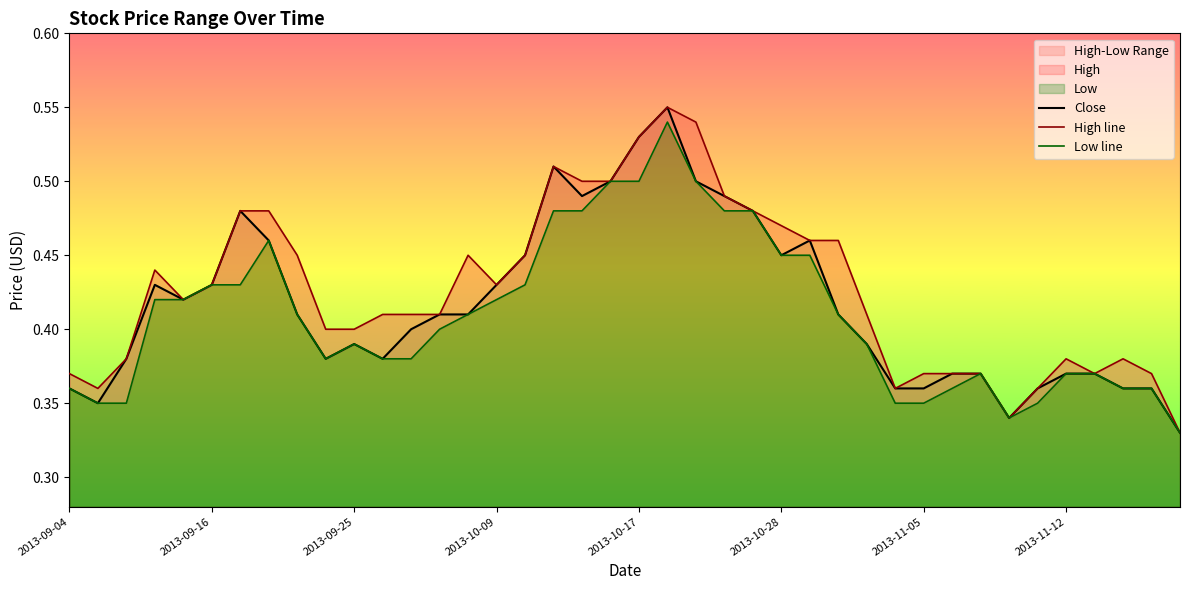

Which category has the lowest value across all series?

39